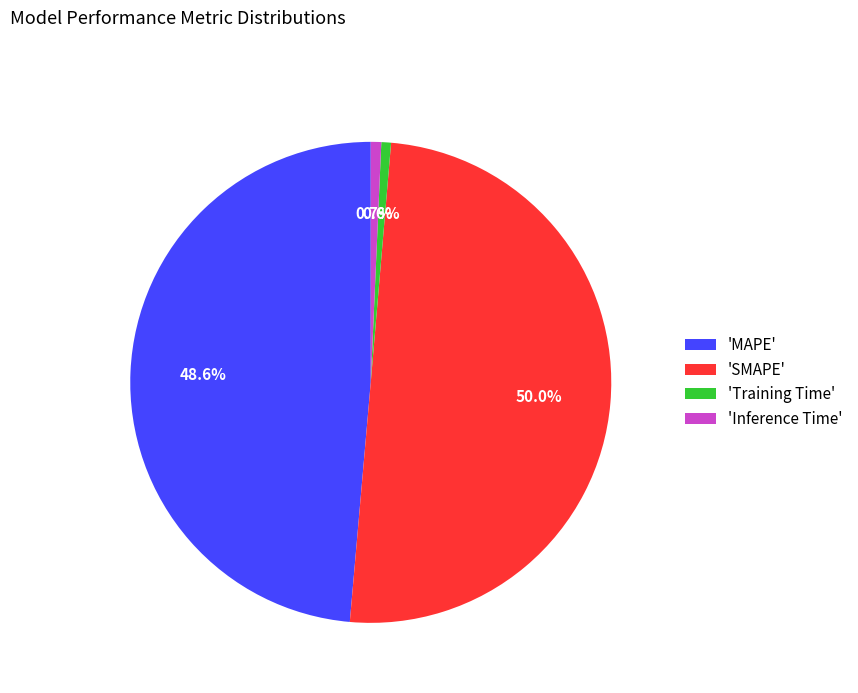

Which category has the biggest portion of the pie?

'SMAPE'